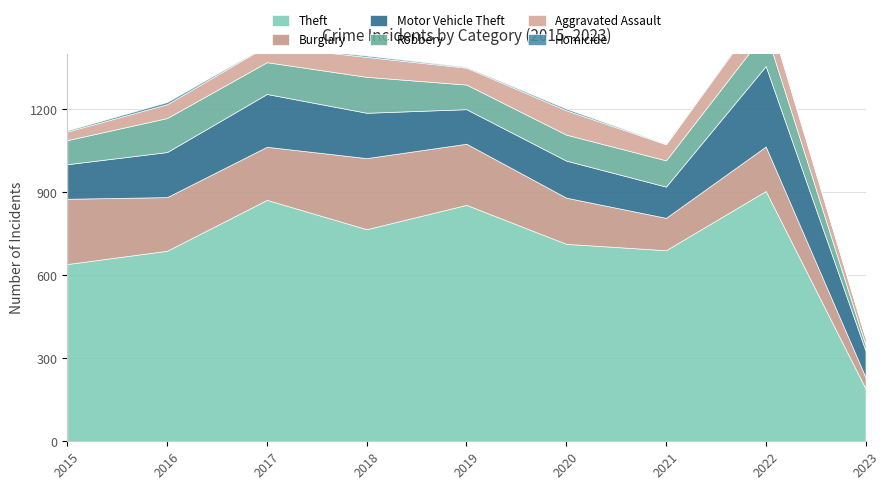

What is the sum of the Robbery values at 2023 and 2015?

107